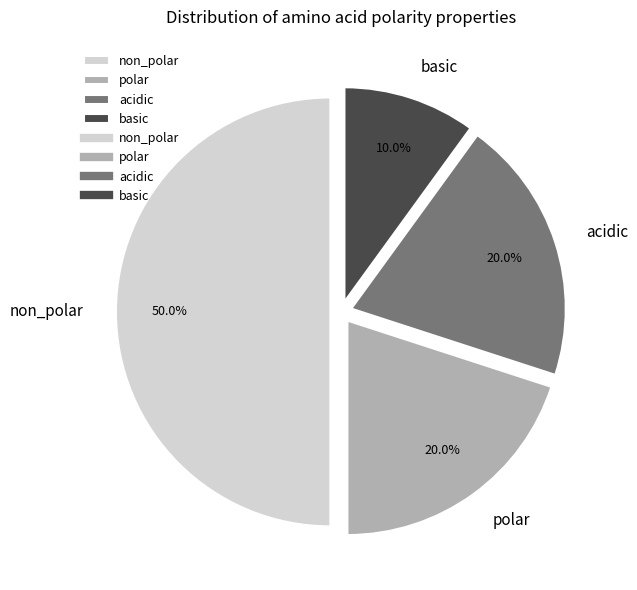

What portion of the pie excludes acidic?

80.0%